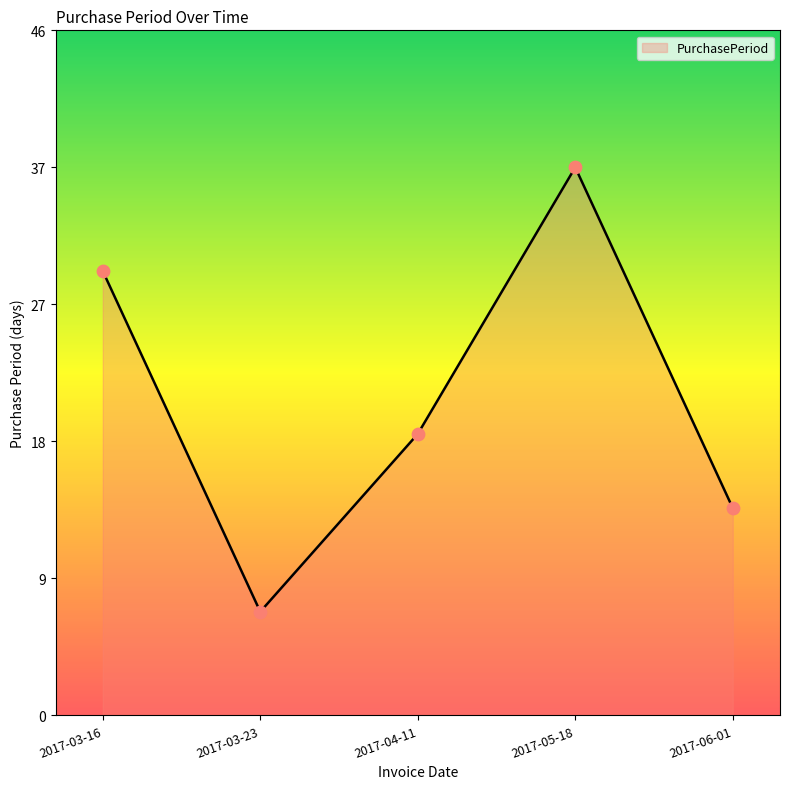

Is this an area chart (filled region under the line)?

Yes